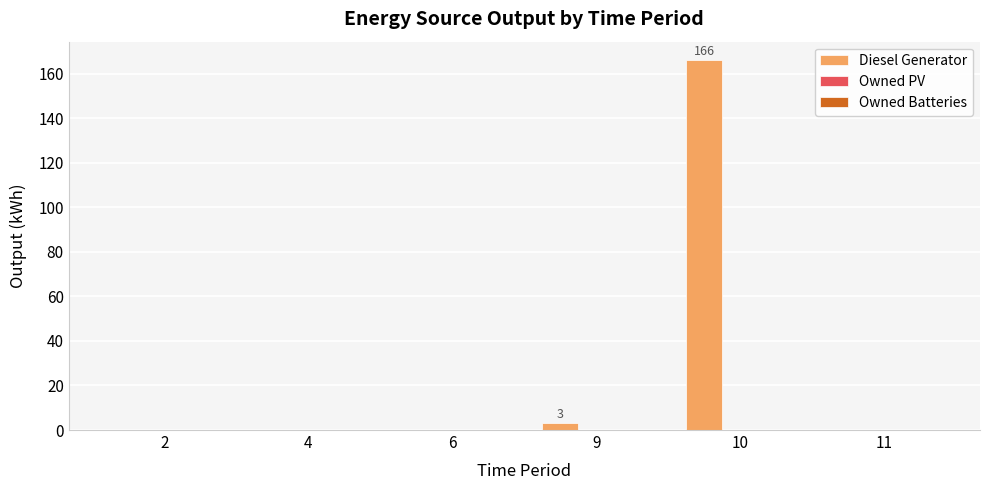

Is it true that the value at 6 is 102?

False